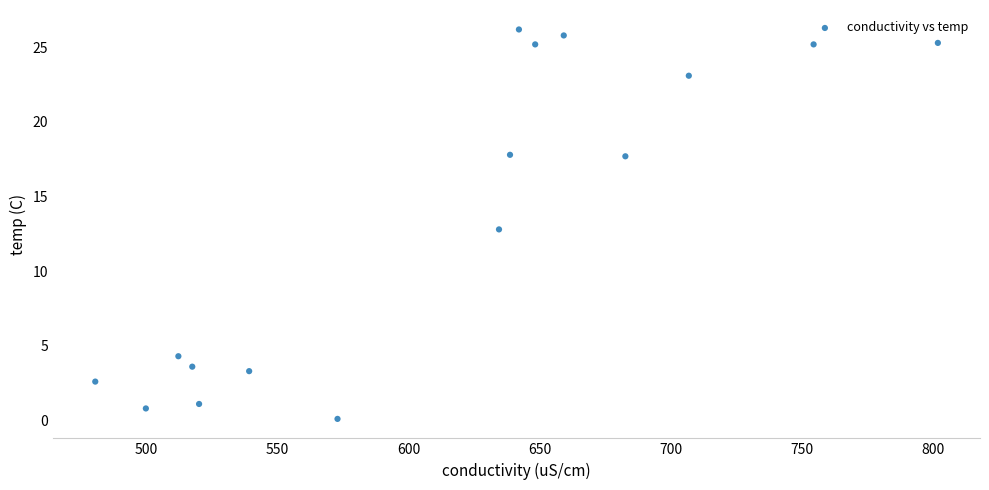

What is the range of X values (max minus min)?

321.4